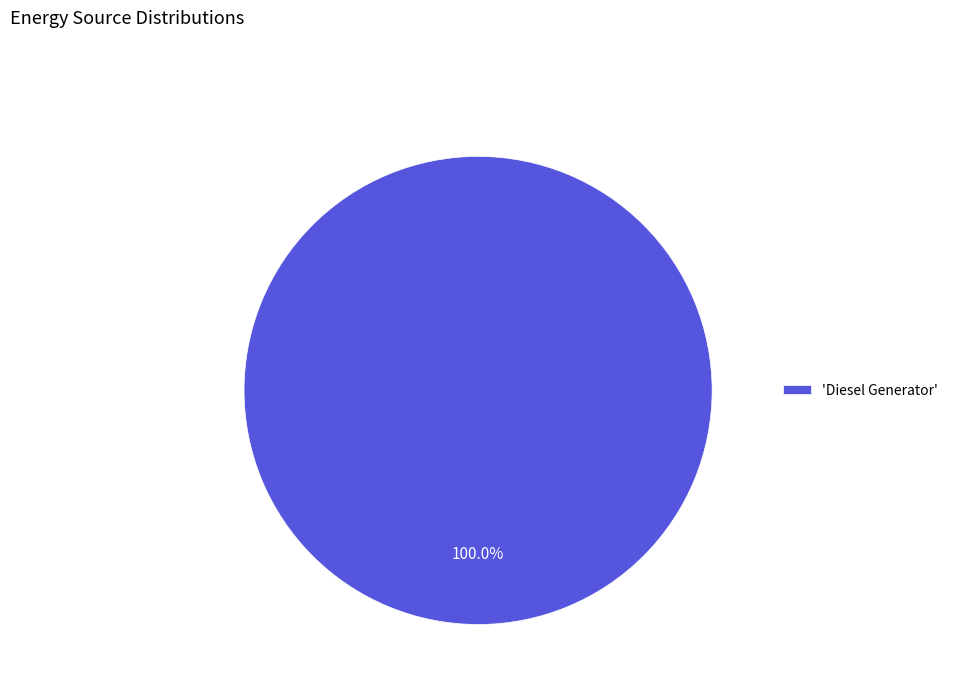

Which slice represents more than half of the pie?

'Diesel Generator'